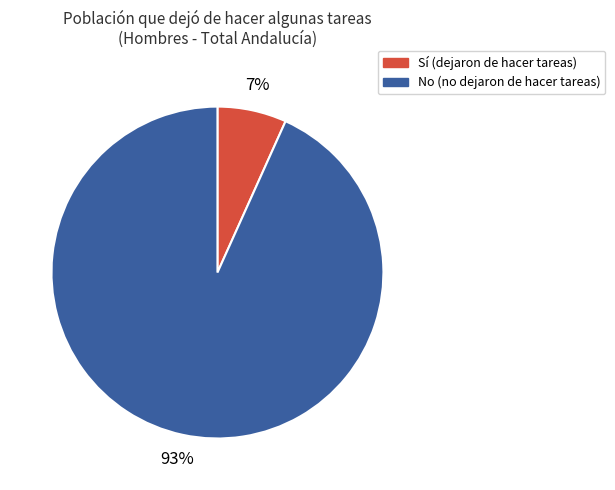

Rank the categories by value from lowest to highest.

Sí, No